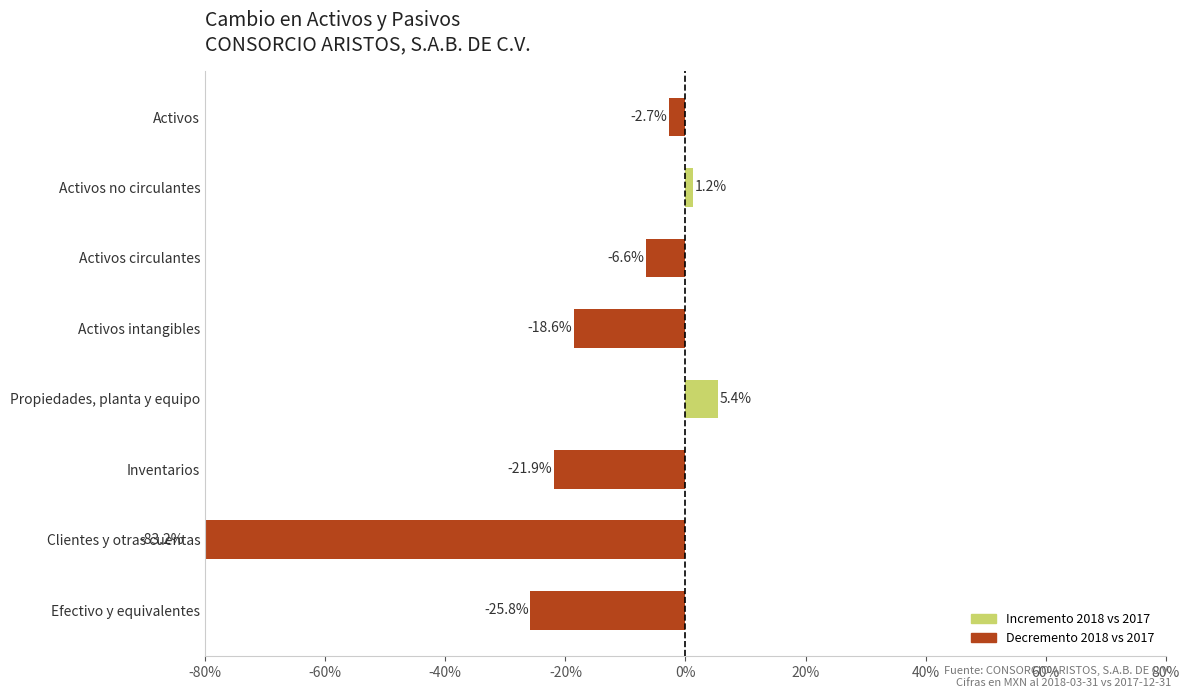

How many values are above zero?

2